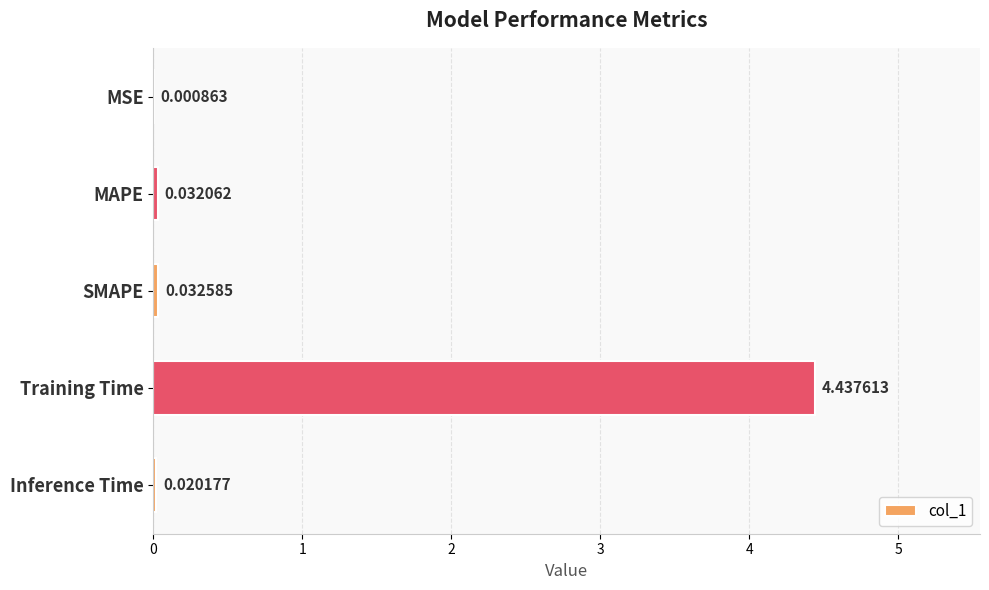

What is the sum of all values?

4.5